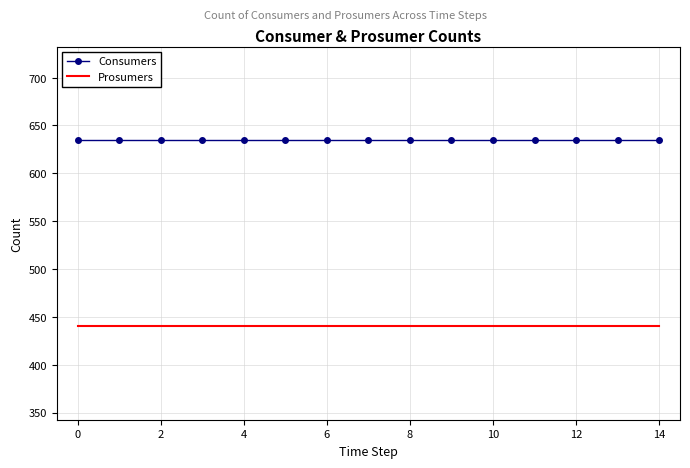

Reading left to right, list all the values displayed in this chart.

Consumers: 635	635	635	635	635	635	635	635	635	635	635	635	635	635	635
Prosumers: 440	440	440	440	440	440	440	440	440	440	440	440	440	440	440